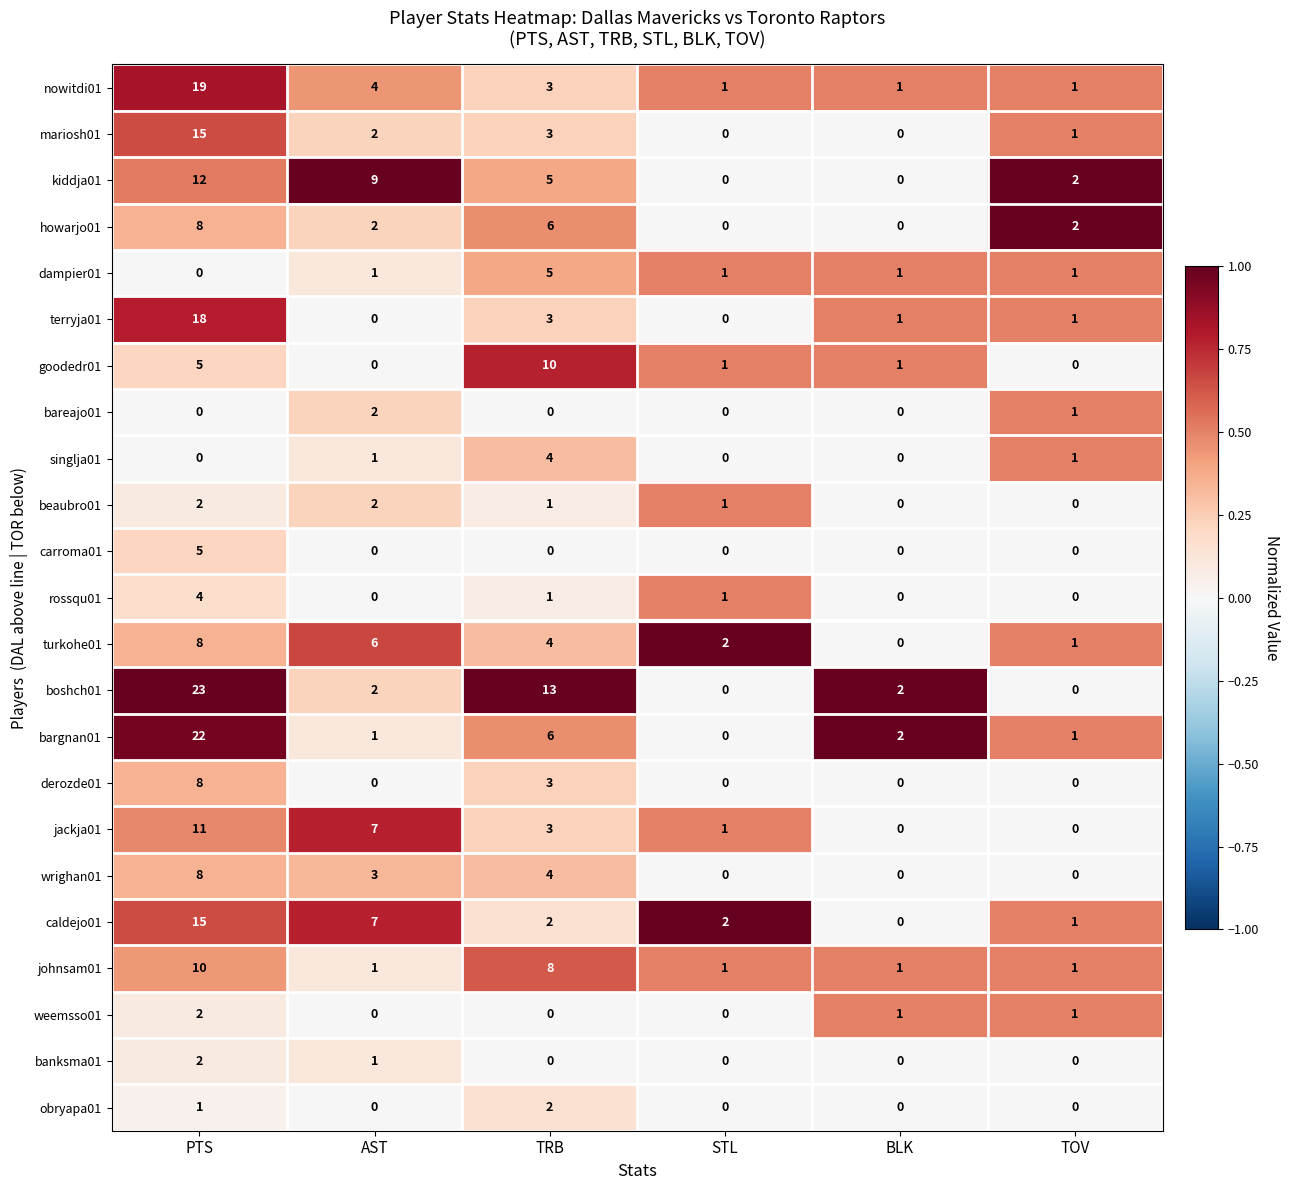

How many distinct data groups are displayed?

23